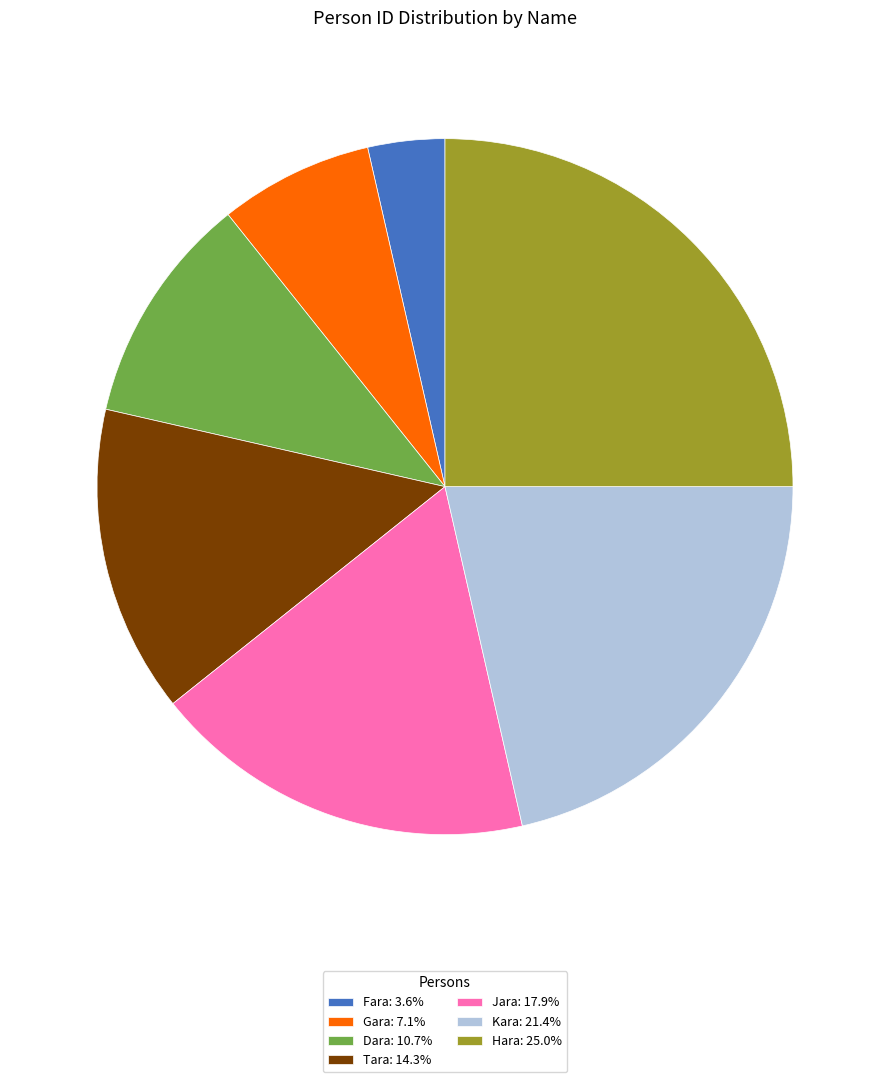

What is the largest slice in the pie chart?

Hara